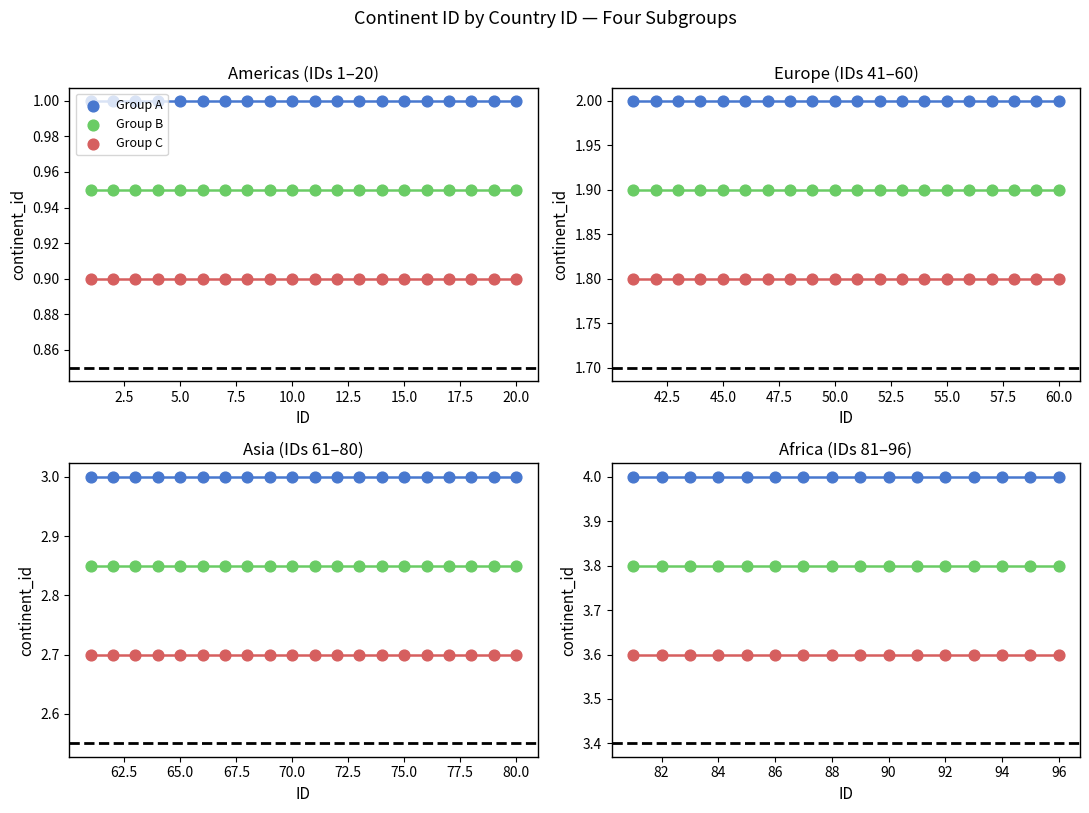

At how many categories does at least one series exceed 3?

16